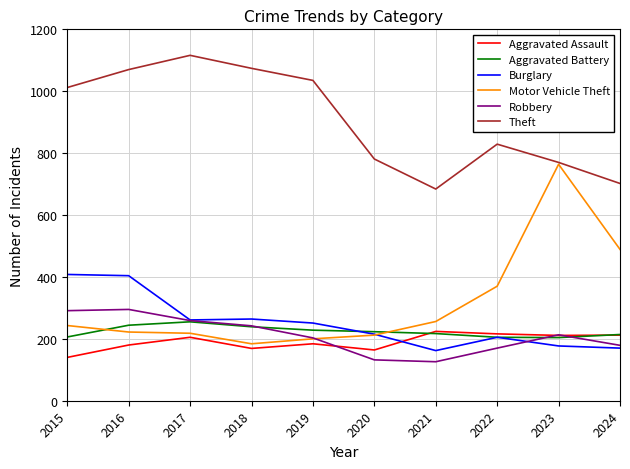

Read the Aggravated Assault value at 2016.

180